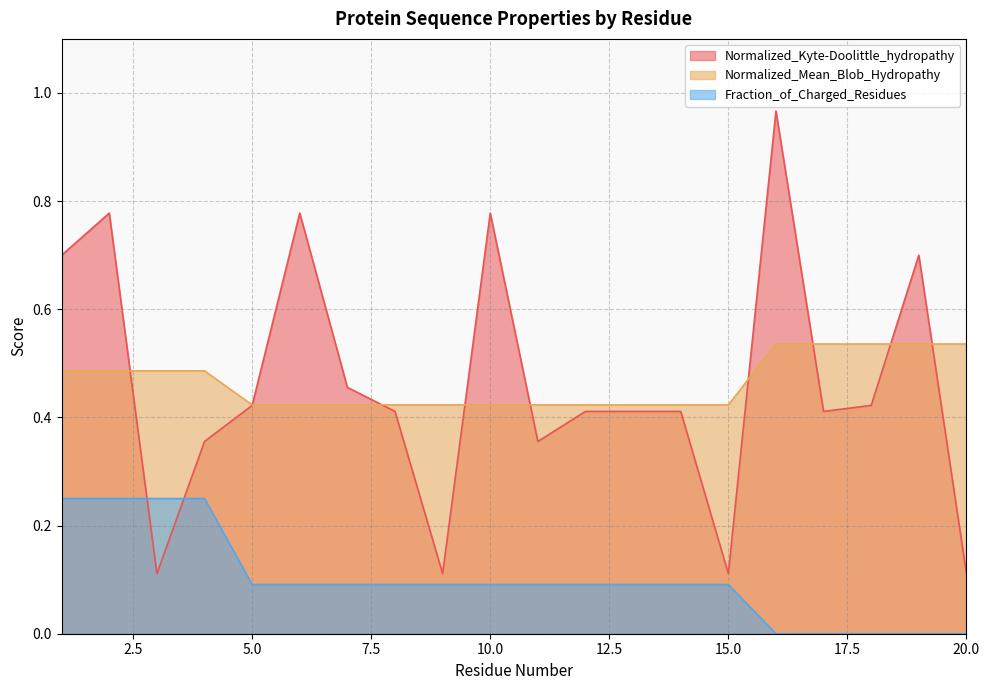

At which label does Normalized_Mean_Blob_Hydropathy reach its minimum?

5